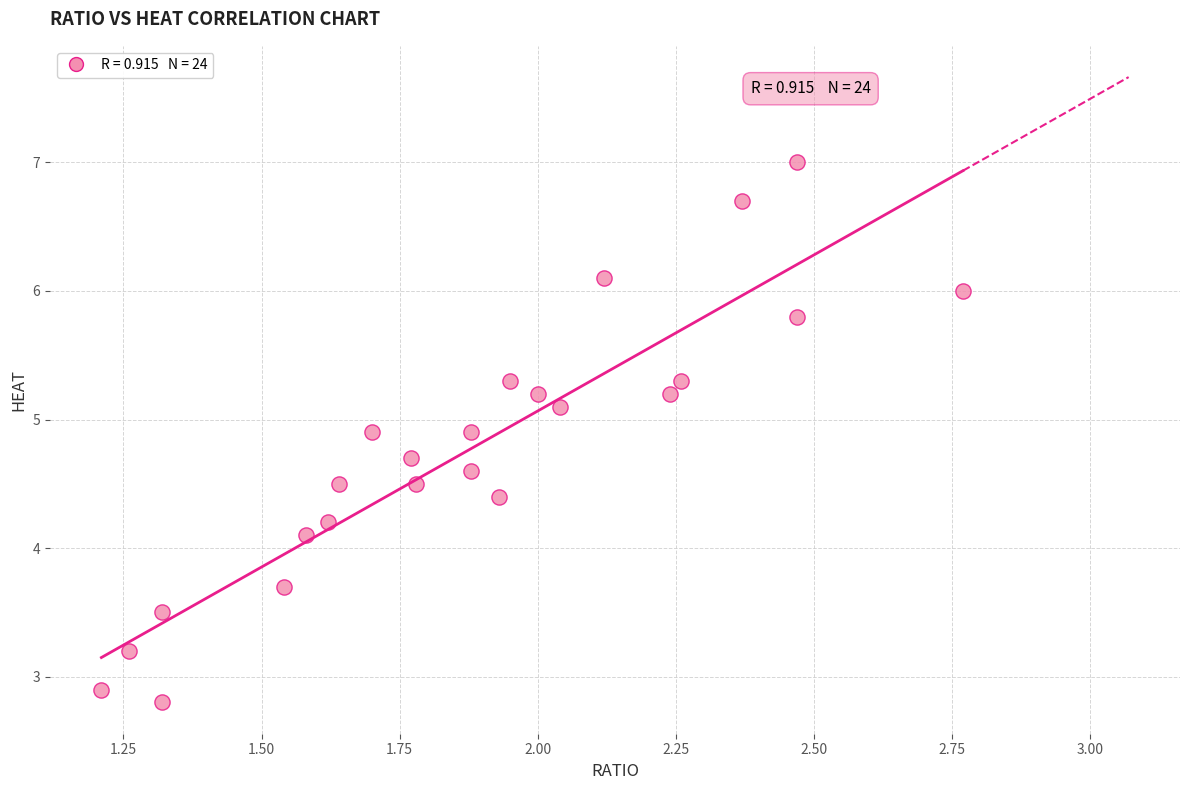

What is the range of X values (max minus min)?

1.6